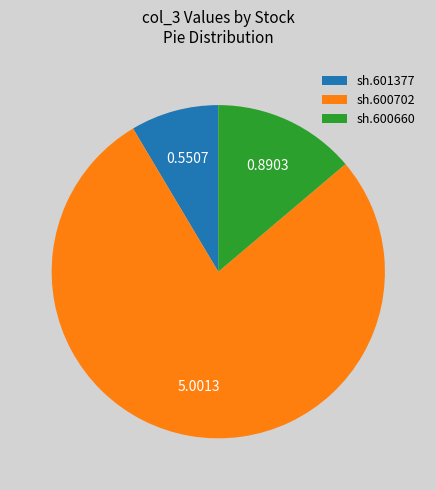

How many slices are in this pie chart?

3